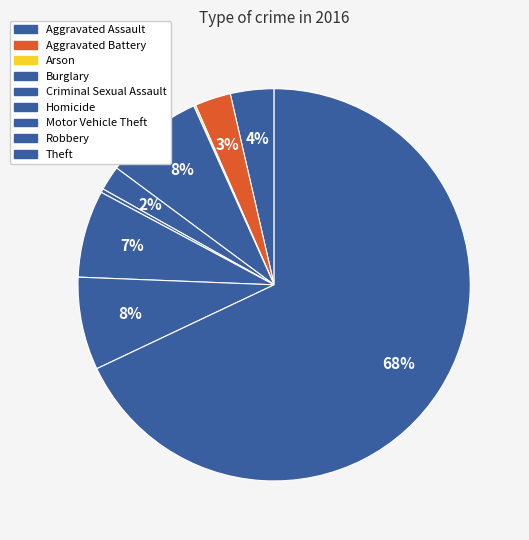

How many segments does this pie chart have?

9